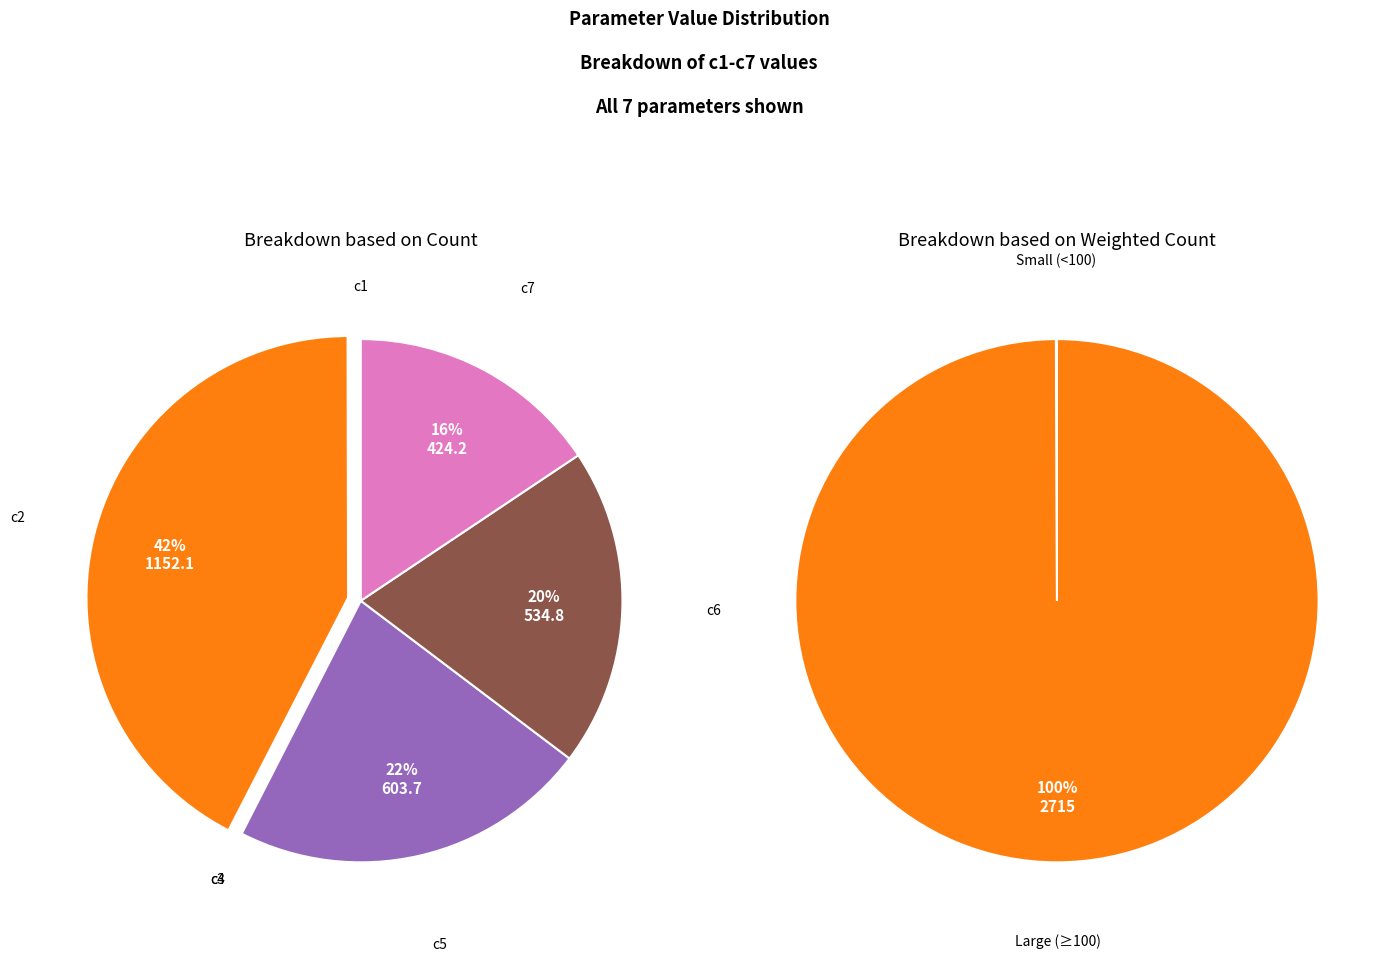

To the nearest percent, what is the average slice percentage?

14%